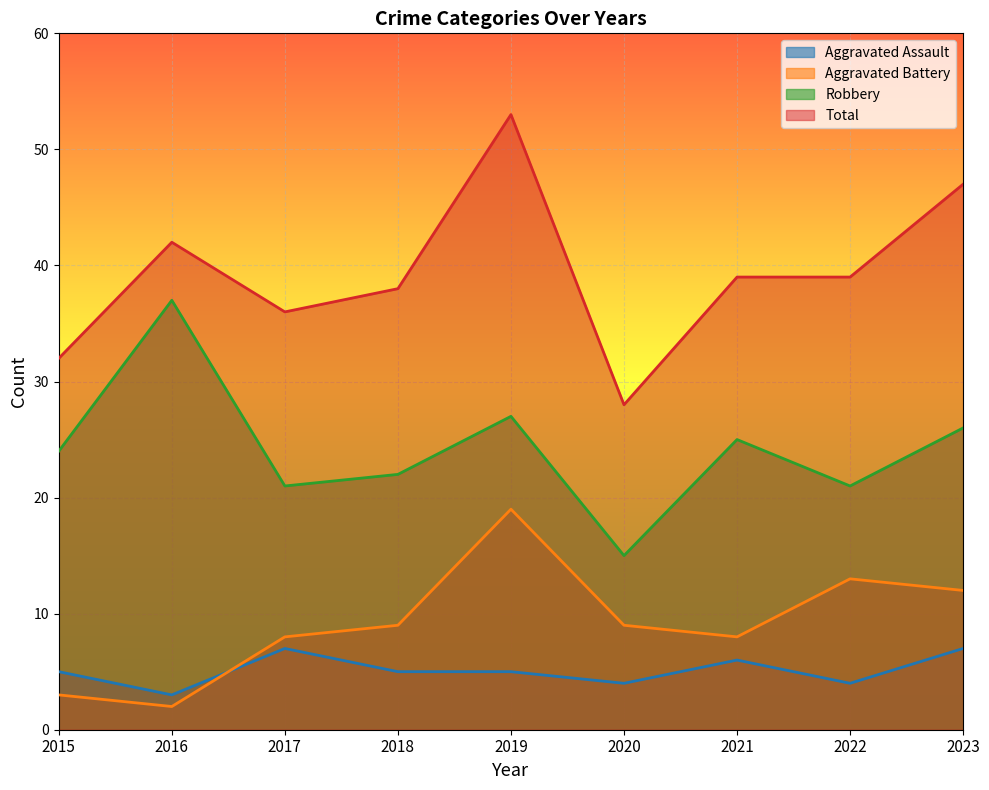

Is it true that Aggravated Assault equals 5 at 2015?

True